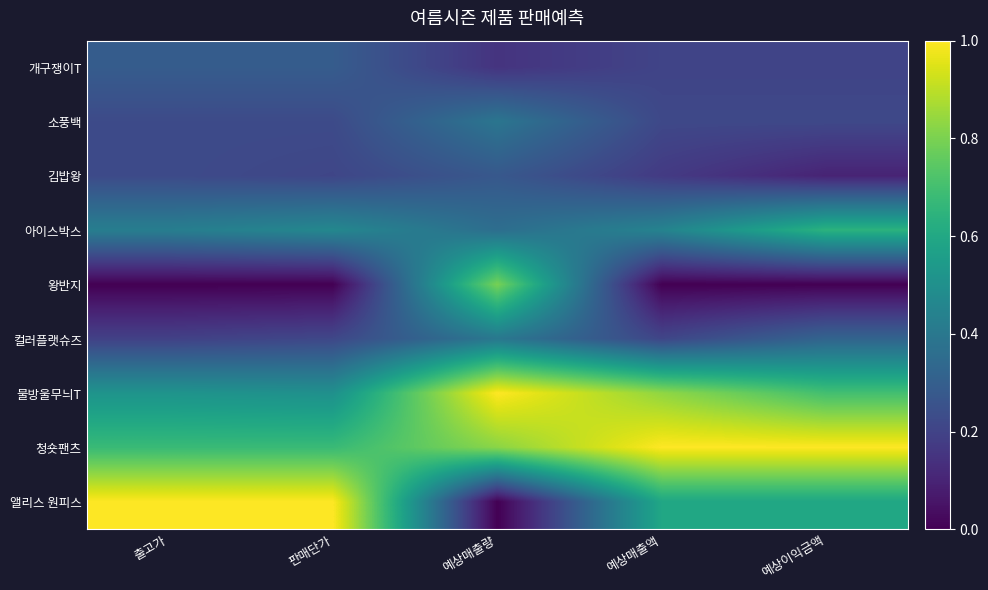

Reading right to left, list all the values displayed in this chart.

개구쟁이T: 예상이익금액=0.2	예상매출액=0.2	예상매출량=0.1	판매단가=0.3	출고가=0.3
소풍백: 예상이익금액=0.2	예상매출액=0.2	예상매출량=0.4	판매단가=0.2	출고가=0.2
김밥왕: 예상이익금액=0.1	예상매출액=0.2	예상매출량=0.3	판매단가=0.2	출고가=0.2
아이스박스: 예상이익금액=0.6	예상매출액=0.4	예상매출량=0.4	판매단가=0.5	출고가=0.4
왕반지: 예상이익금액=0.0	예상매출액=0.0	예상매출량=0.8	판매단가=0.0	출고가=0.0
컬러플랫슈즈: 예상이익금액=0.3	예상매출액=0.2	예상매출량=0.4	판매단가=0.2	출고가=0.2
물방울무늬T: 예상이익금액=0.7	예상매출액=0.8	예상매출량=1.0	판매단가=0.5	출고가=0.5
청숏팬츠: 예상이익금액=1.0	예상매출액=1.0	예상매출량=0.8	판매단가=0.7	출고가=0.7
앨리스 원피스: 예상이익금액=0.6	예상매출액=0.6	예상매출량=0.0	판매단가=1.0	출고가=1.0